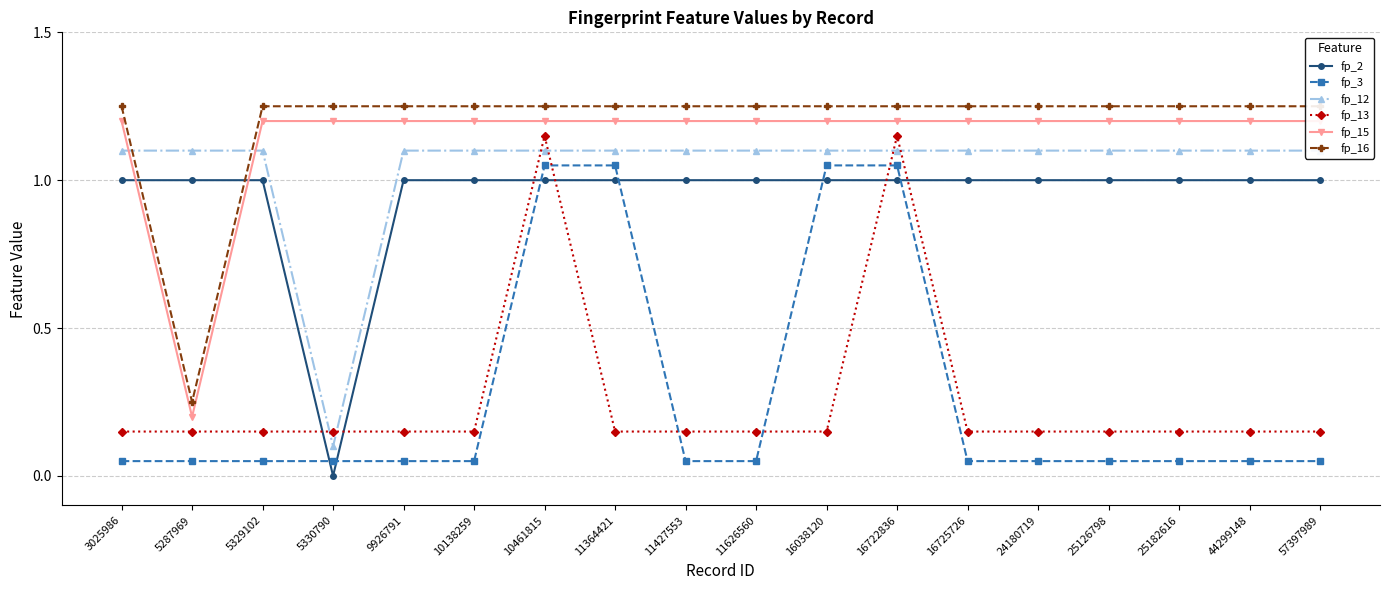

What is the average value of the fp_15 series?

1.1